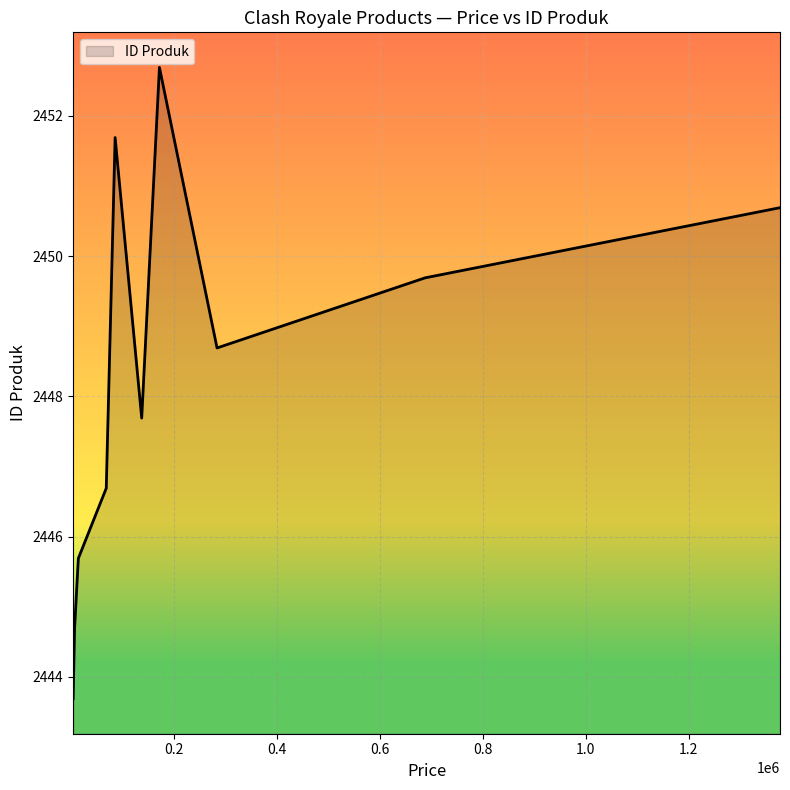

What is the difference between the maximum and minimum values?

9.0